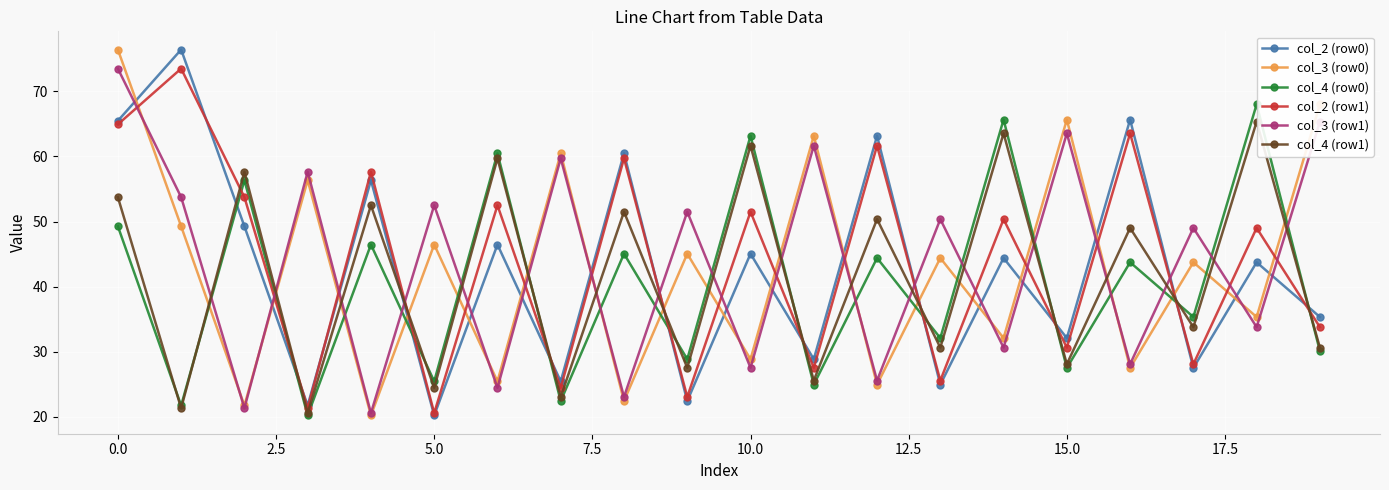

What is the minimum value for col_4 (row1)?

20.6